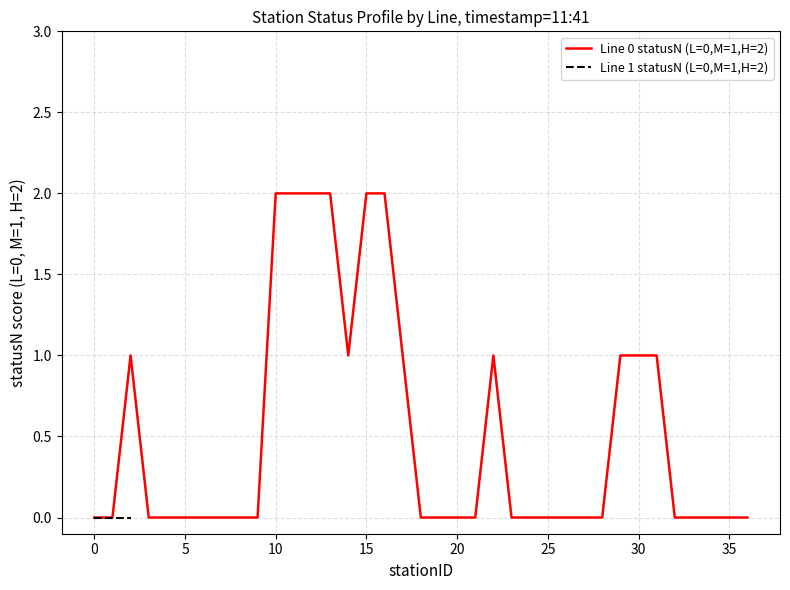

Count the number of values greater than 0.

13